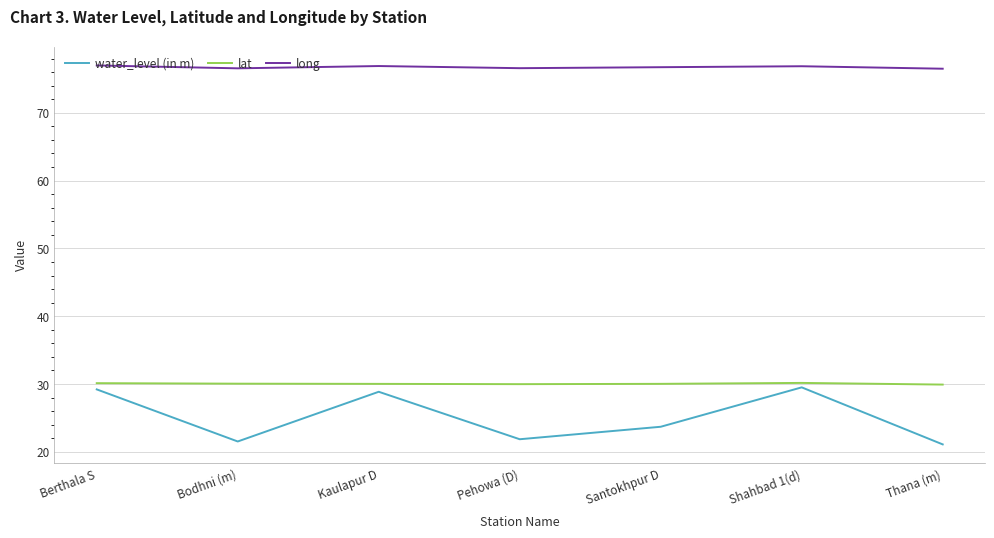

Which series has the widest spread of values?

water_level (in m)